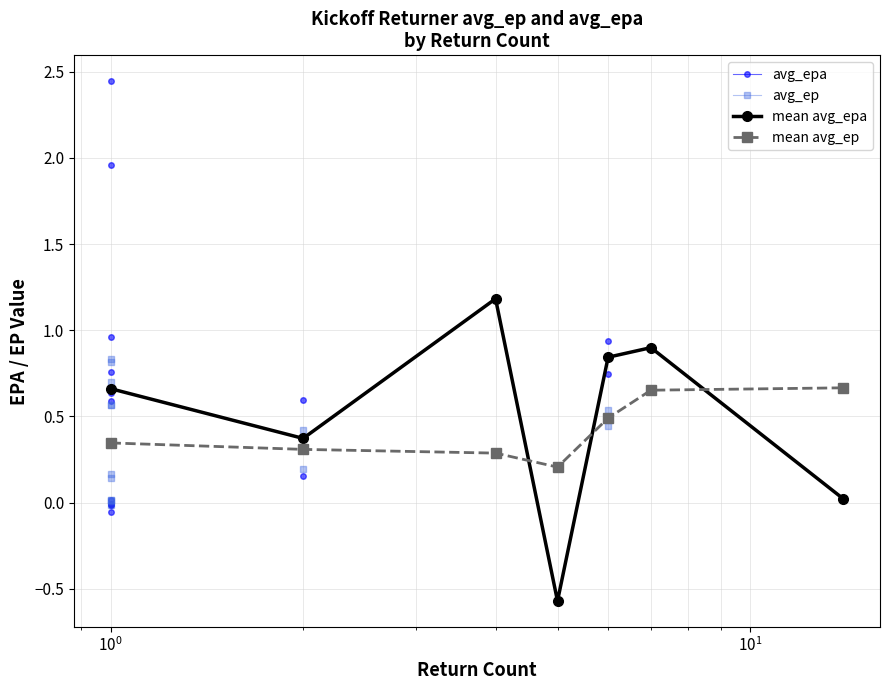

True or false: mean avg_ep has more than 2 points higher than both neighbors.

False